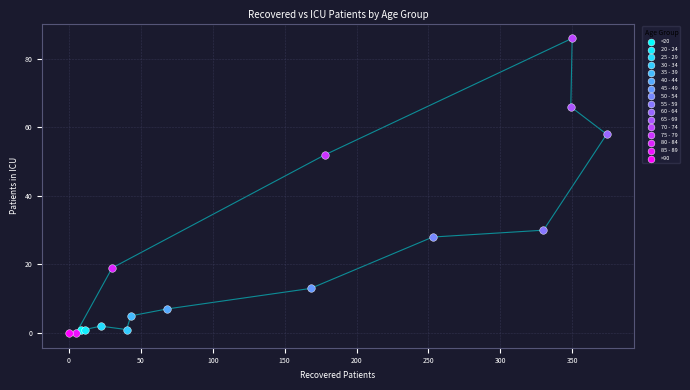

What are all the series names shown in the legend?

<20, 20 - 24, 25 - 29, 30 - 34, 35 - 39, 40 - 44, 45 - 49, 50 - 54, 55 - 59, 60 - 64, 65 - 69, 70 - 74, 75 - 79, 80 - 84, 85 - 89, >90